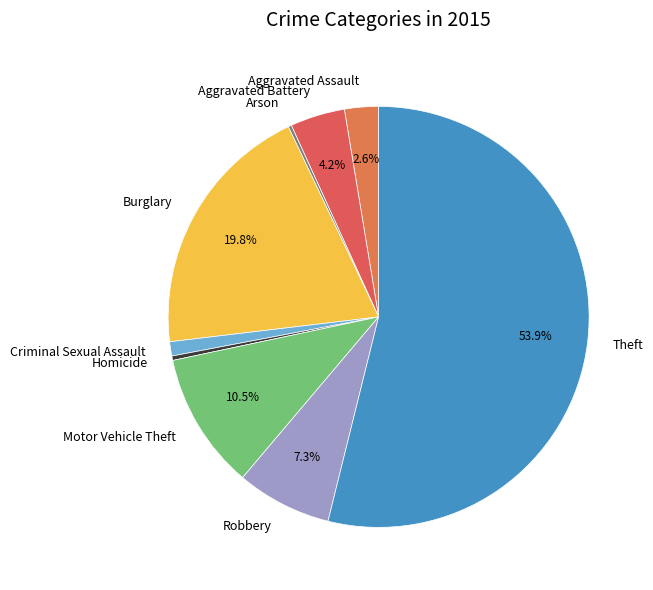

True or false: Theft accounts for 46% of the total.

False